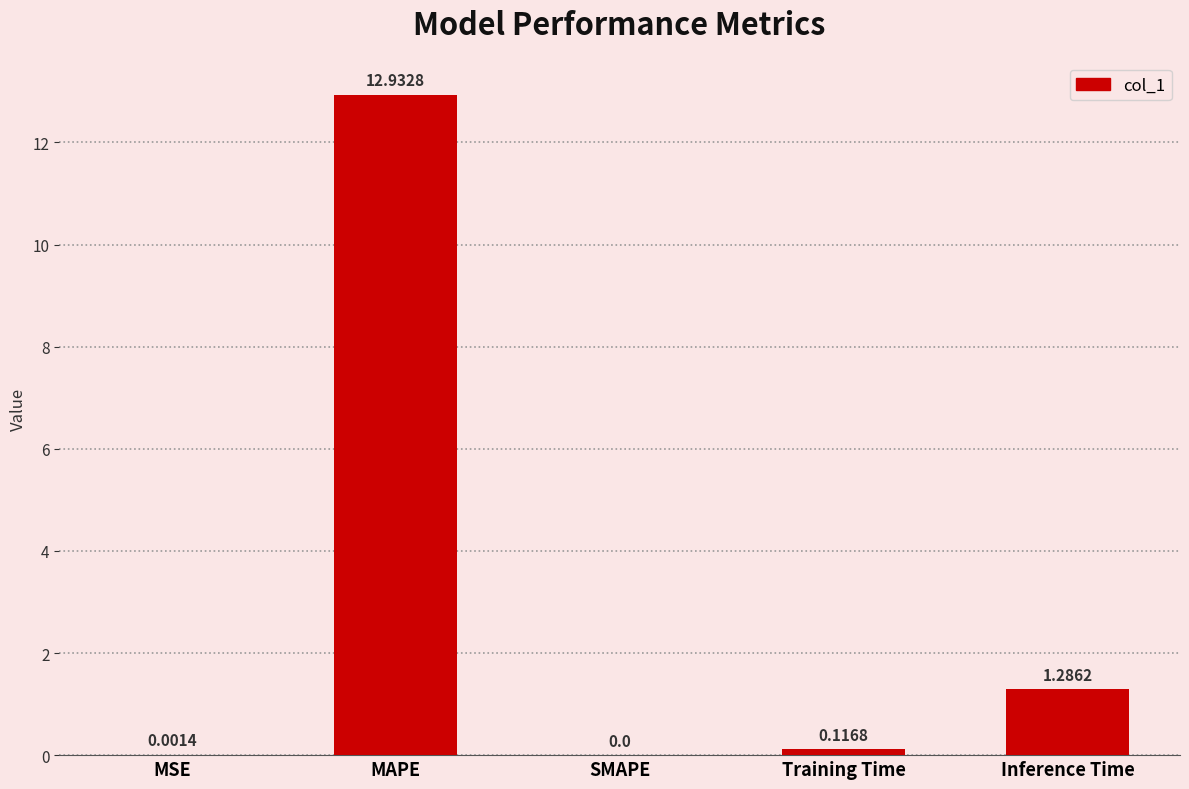

What is the sum of the values at Training Time and MAPE?

13.0